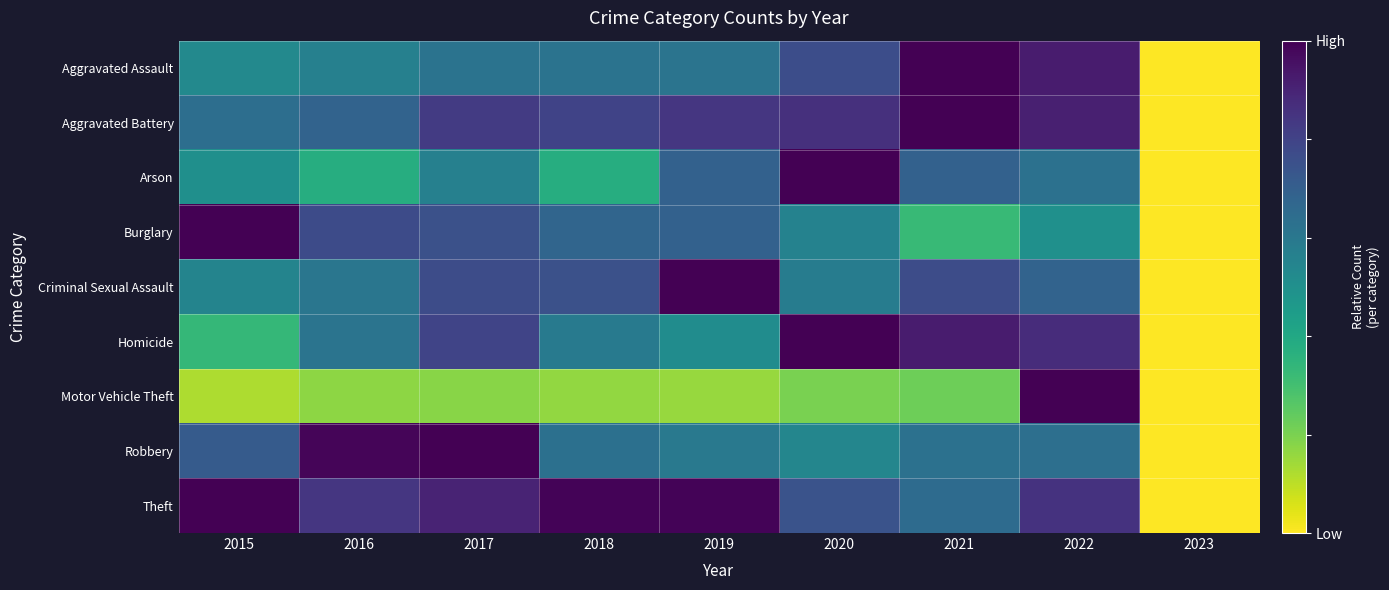

At 2020, list the series in order from largest to smallest.

Arson, Homicide, Aggravated Battery, Aggravated Assault, Theft, Criminal Sexual Assault, Burglary, Robbery, Motor Vehicle Theft